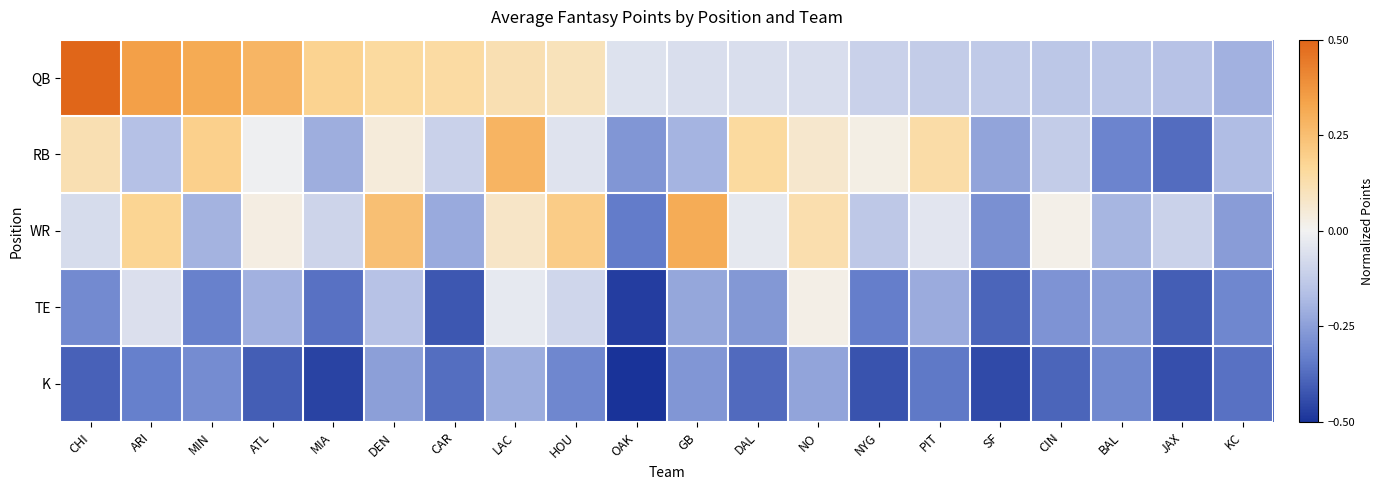

Reading left to right, transcribe all the data shown in this chart.

QB: CHI=0.5	ARI=0.3	MIN=0.3	ATL=0.3	MIA=0.2	DEN=0.2	CAR=0.1	LAC=0.1	HOU=0.1	OAK=-0.1	GB=-0.1	DAL=-0.1	NO=-0.1	NYG=-0.1	PIT=-0.1	SF=-0.1	CIN=-0.1	BAL=-0.1	JAX=-0.2	KC=-0.2
RB: CHI=0.1	ARI=-0.2	MIN=0.2	ATL=-0.0	MIA=-0.2	DEN=0.0	CAR=-0.1	LAC=0.3	HOU=-0.0	OAK=-0.3	GB=-0.2	DAL=0.2	NO=0.1	NYG=0.0	PIT=0.1	SF=-0.2	CIN=-0.1	BAL=-0.3	JAX=-0.4	KC=-0.2
WR: CHI=-0.1	ARI=0.2	MIN=-0.2	ATL=0.0	MIA=-0.1	DEN=0.2	CAR=-0.2	LAC=0.1	HOU=0.2	OAK=-0.3	GB=0.3	DAL=-0.0	NO=0.1	NYG=-0.1	PIT=-0.0	SF=-0.3	CIN=0.0	BAL=-0.2	JAX=-0.1	KC=-0.3
TE: CHI=-0.3	ARI=-0.1	MIN=-0.3	ATL=-0.2	MIA=-0.4	DEN=-0.2	CAR=-0.4	LAC=-0.0	HOU=-0.1	OAK=-0.5	GB=-0.2	DAL=-0.3	NO=0.0	NYG=-0.3	PIT=-0.2	SF=-0.4	CIN=-0.3	BAL=-0.3	JAX=-0.4	KC=-0.3
K: CHI=-0.4	ARI=-0.3	MIN=-0.3	ATL=-0.4	MIA=-0.5	DEN=-0.2	CAR=-0.4	LAC=-0.2	HOU=-0.3	OAK=-0.5	GB=-0.3	DAL=-0.4	NO=-0.2	NYG=-0.4	PIT=-0.3	SF=-0.4	CIN=-0.4	BAL=-0.3	JAX=-0.4	KC=-0.4